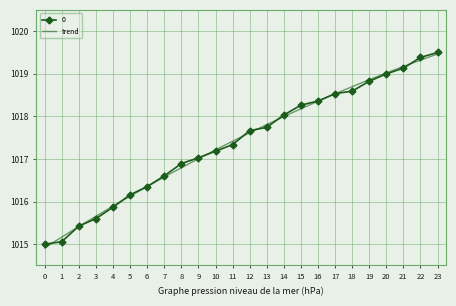

Rank the categories by value from highest to lowest.

23, 22, 21, 20, 19, 18, 17, 16, 15, 14, 13, 12, 11, 10, 9, 8, 7, 6, 5, 4, 3, 2, 1, 0